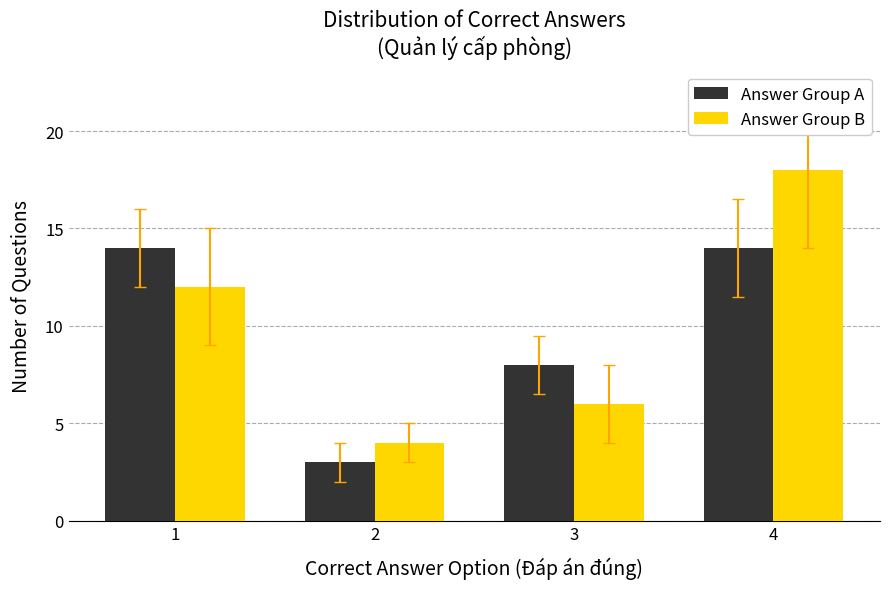

What is the lowest value of the Answer Group A series?

3